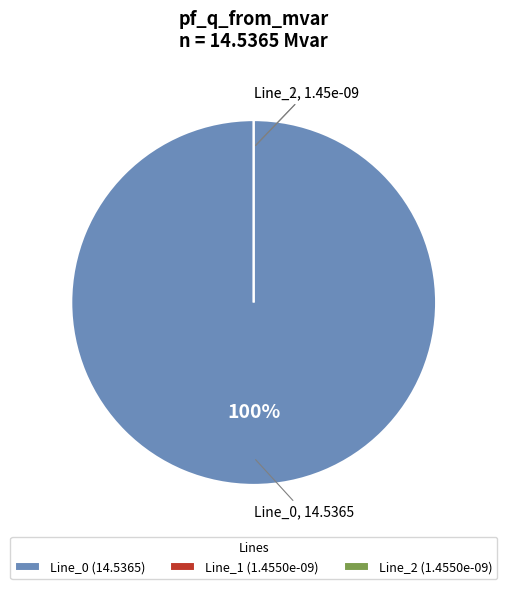

Combined, do Line_0 and Line_2 account for over 50%?

Yes